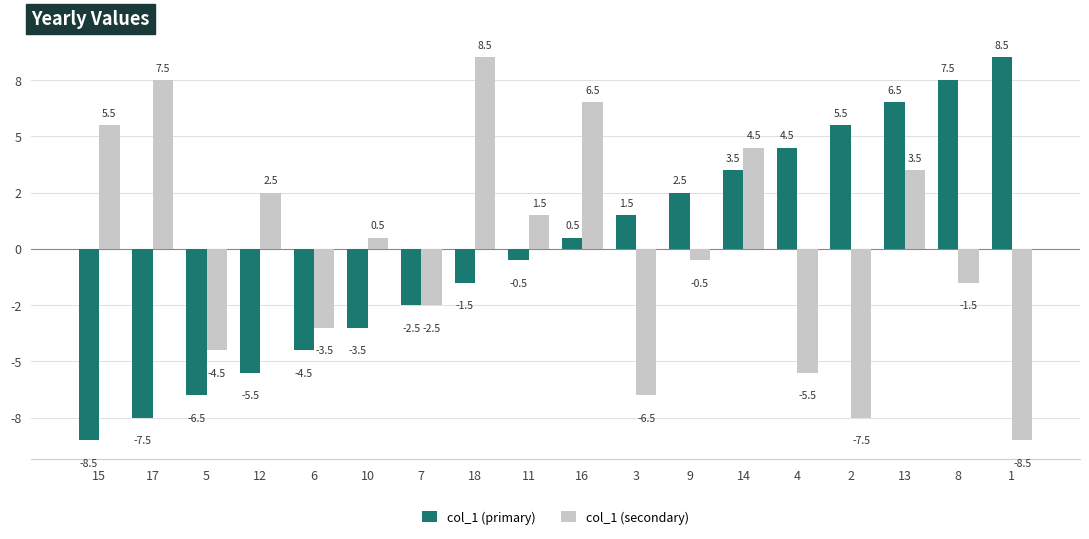

List the series in order of their peak value, lowest first.

col_1 (primary), col_1 (secondary)